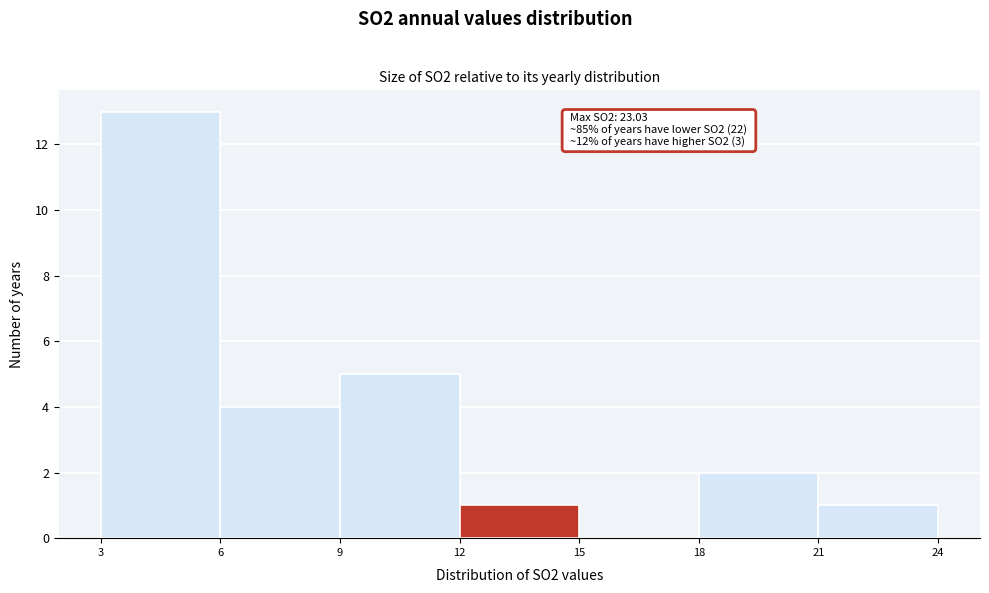

Over which range of the x-axis is the bar tallest?

3 to 6